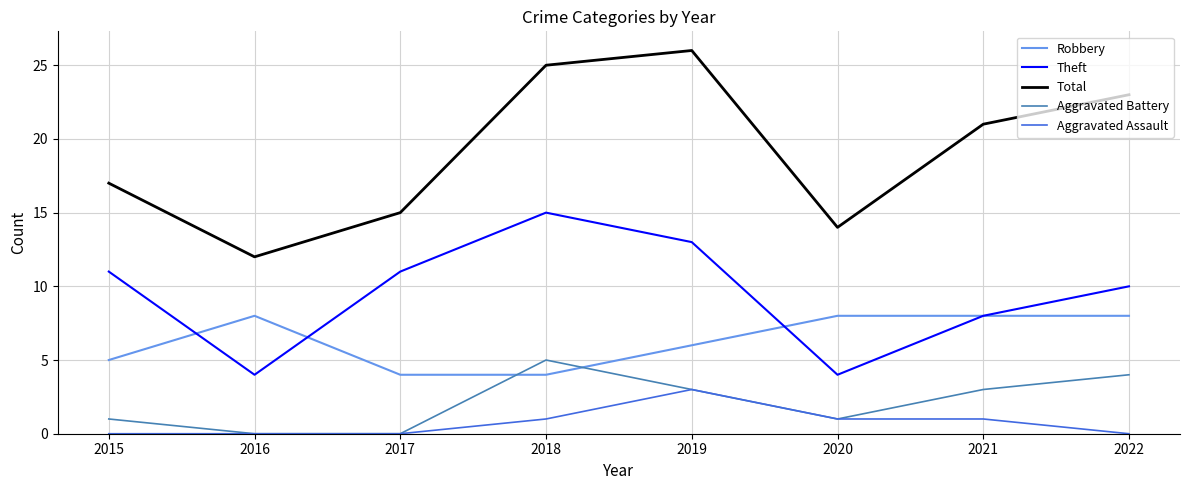

Which series has the largest range (max minus min)?

Total